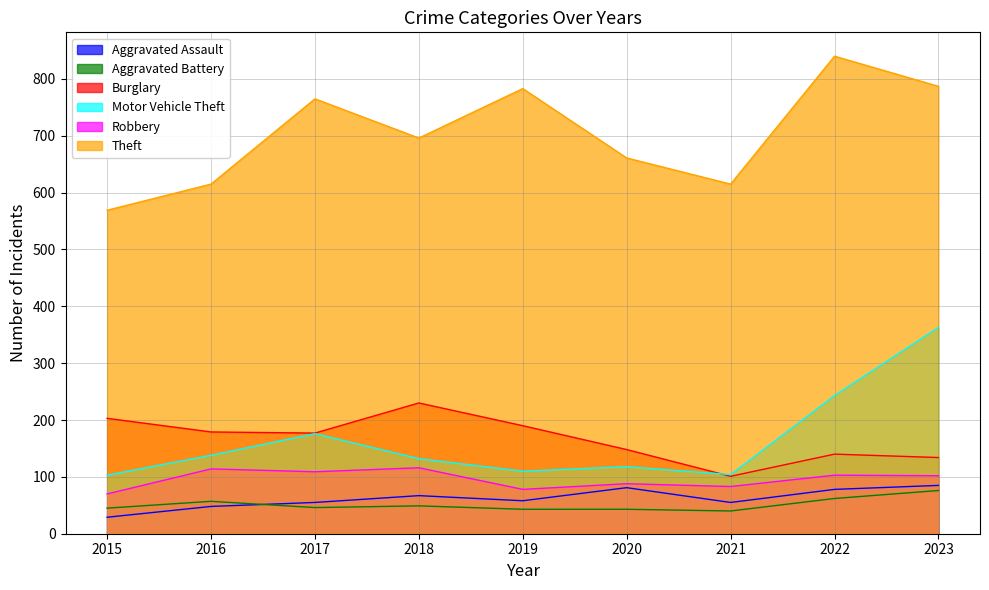

Which category has the lowest value across all series?

2015